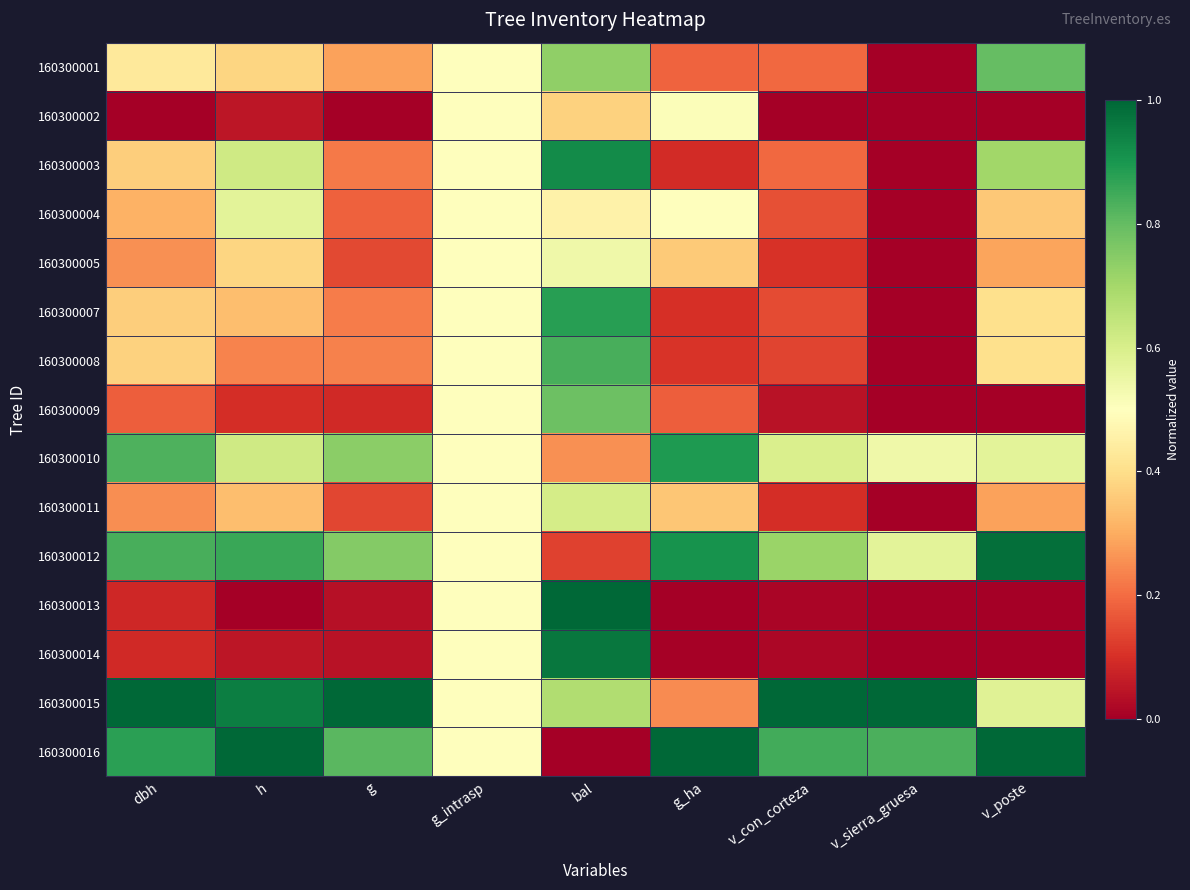

Reading left to right, list all the values displayed in this chart.

160300001: dbh=0.4	h=0.4	g=0.3	g_intrasp=0.5	bal=0.7	g_ha=0.2	v_con_corteza=0.2	v_sierra_gruesa=0.0	v_poste=0.8
160300002: dbh=0.0	h=0.0	g=0.0	g_intrasp=0.5	bal=0.4	g_ha=0.5	v_con_corteza=0.0	v_sierra_gruesa=0.0	v_poste=0.0
160300003: dbh=0.4	h=0.6	g=0.2	g_intrasp=0.5	bal=0.9	g_ha=0.1	v_con_corteza=0.2	v_sierra_gruesa=0.0	v_poste=0.7
160300004: dbh=0.3	h=0.6	g=0.2	g_intrasp=0.5	bal=0.5	g_ha=0.5	v_con_corteza=0.2	v_sierra_gruesa=0.0	v_poste=0.4
160300005: dbh=0.3	h=0.4	g=0.1	g_intrasp=0.5	bal=0.5	g_ha=0.4	v_con_corteza=0.1	v_sierra_gruesa=0.0	v_poste=0.3
160300007: dbh=0.4	h=0.3	g=0.2	g_intrasp=0.5	bal=0.9	g_ha=0.1	v_con_corteza=0.1	v_sierra_gruesa=0.0	v_poste=0.4
160300008: dbh=0.4	h=0.2	g=0.2	g_intrasp=0.5	bal=0.8	g_ha=0.1	v_con_corteza=0.1	v_sierra_gruesa=0.0	v_poste=0.4
160300009: dbh=0.2	h=0.1	g=0.1	g_intrasp=0.5	bal=0.8	g_ha=0.2	v_con_corteza=0.0	v_sierra_gruesa=0.0	v_poste=0.0
160300010: dbh=0.8	h=0.6	g=0.7	g_intrasp=0.5	bal=0.3	g_ha=0.9	v_con_corteza=0.6	v_sierra_gruesa=0.5	v_poste=0.6
160300011: dbh=0.3	h=0.3	g=0.1	g_intrasp=0.5	bal=0.6	g_ha=0.3	v_con_corteza=0.1	v_sierra_gruesa=0.0	v_poste=0.3
160300012: dbh=0.8	h=0.9	g=0.8	g_intrasp=0.5	bal=0.1	g_ha=0.9	v_con_corteza=0.7	v_sierra_gruesa=0.6	v_poste=1.0
160300013: dbh=0.1	h=0.0	g=0.0	g_intrasp=0.5	bal=1.0	g_ha=0.0	v_con_corteza=0.0	v_sierra_gruesa=0.0	v_poste=0.0
160300014: dbh=0.1	h=0.0	g=0.0	g_intrasp=0.5	bal=1.0	g_ha=0.0	v_con_corteza=0.0	v_sierra_gruesa=0.0	v_poste=0.0
160300015: dbh=1.0	h=1.0	g=1.0	g_intrasp=0.5	bal=0.7	g_ha=0.2	v_con_corteza=1.0	v_sierra_gruesa=1.0	v_poste=0.6
160300016: dbh=0.9	h=1.0	g=0.8	g_intrasp=0.5	bal=0.0	g_ha=1.0	v_con_corteza=0.8	v_sierra_gruesa=0.8	v_poste=1.0